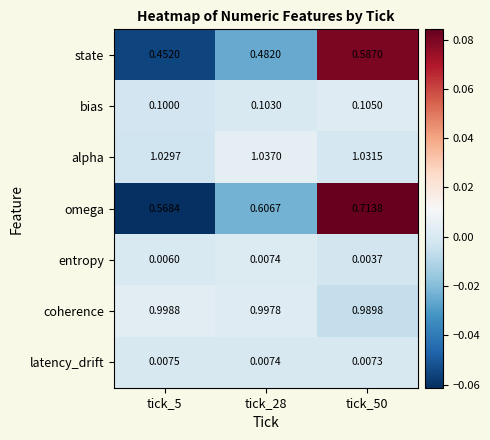

How many series are shown in this chart?

7